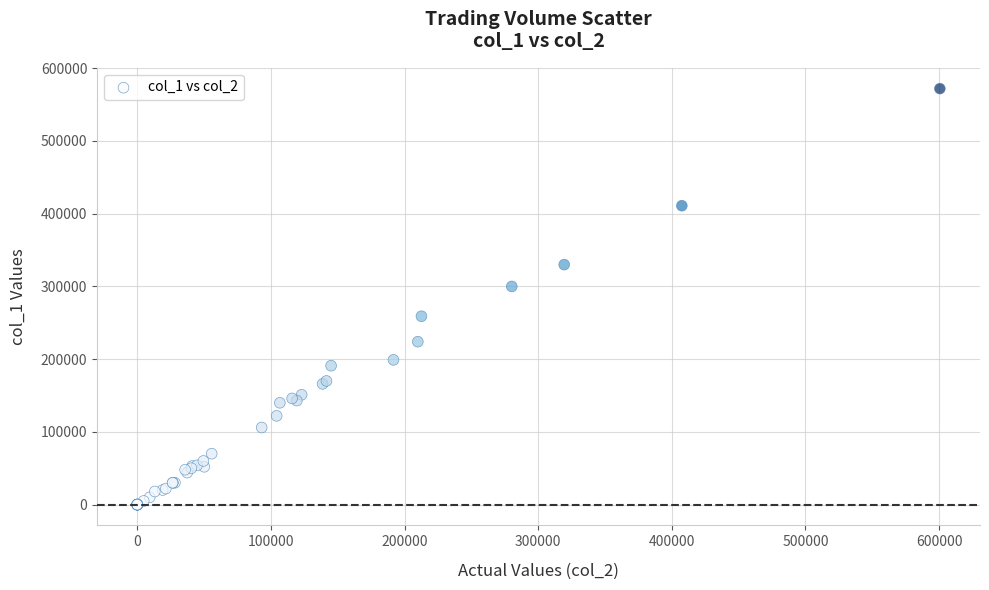

What Y value in the scatter plot is closest to 286000?

300000